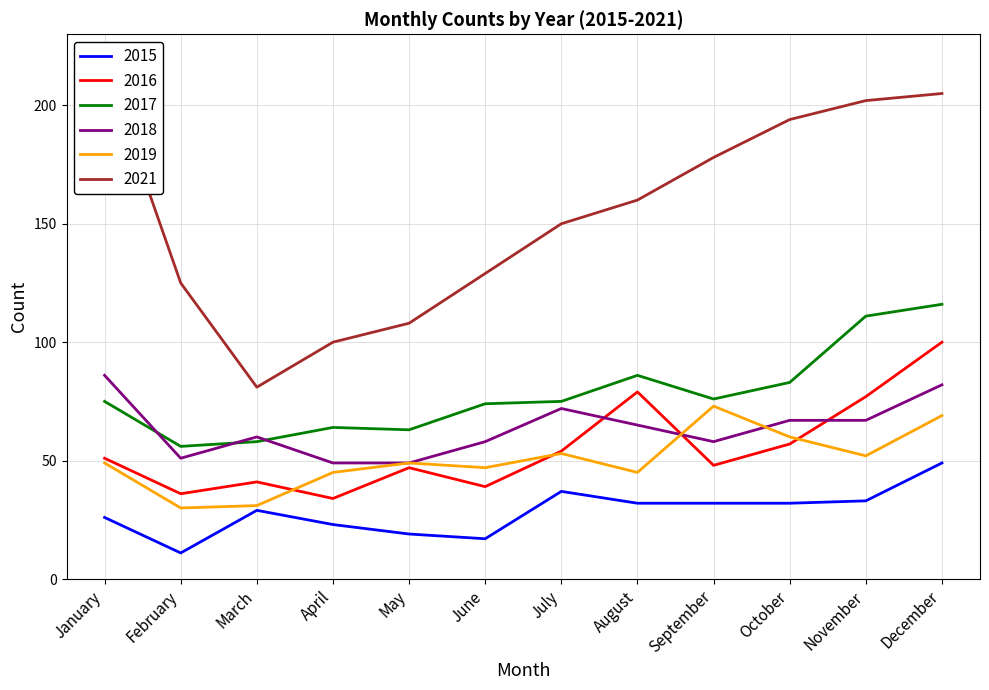

Between January and August, which is larger?

August